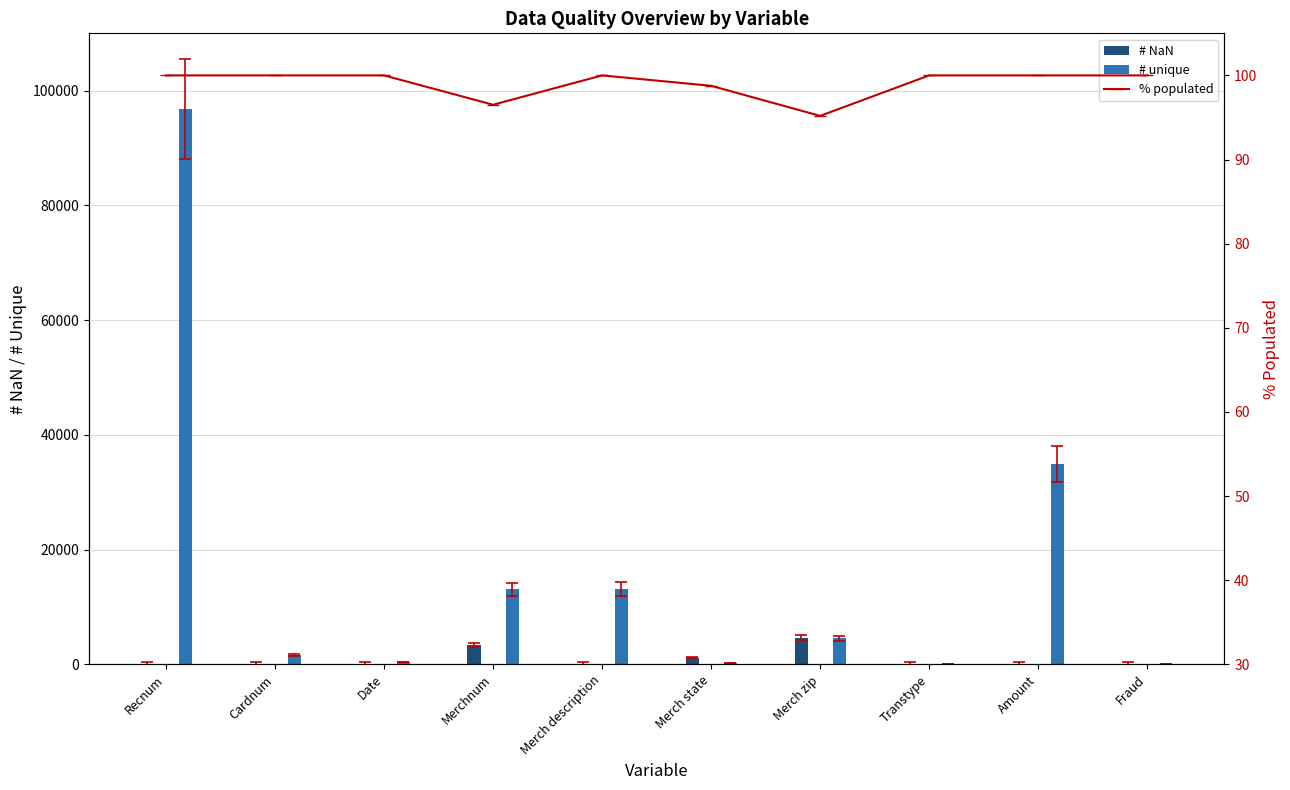

Is the value of # NaN at Amount greater than the value of % populated at Merch state?

No